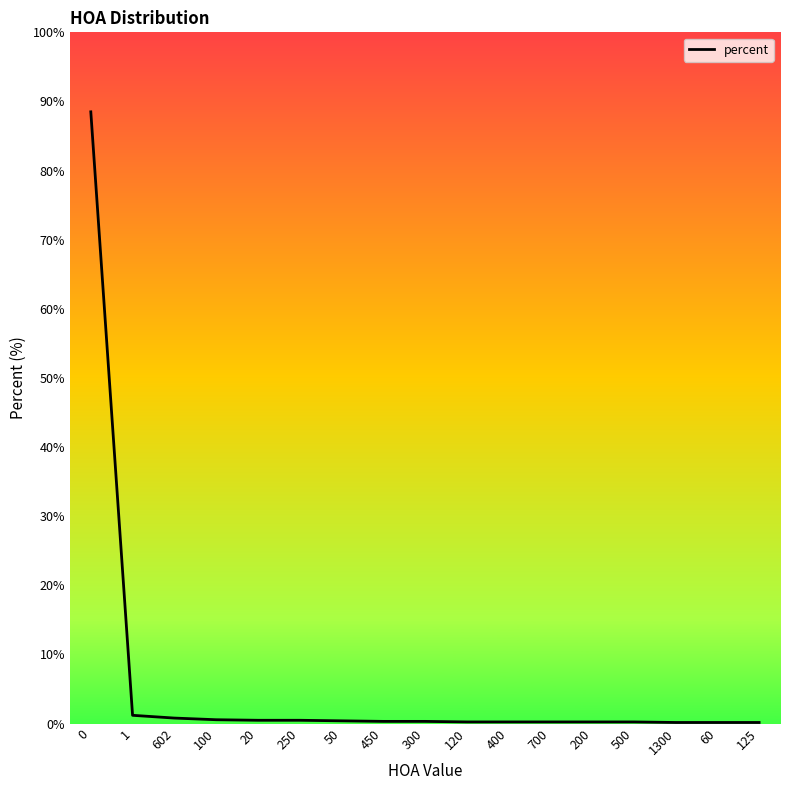

The value at 0 is 45.3. True or false?

False